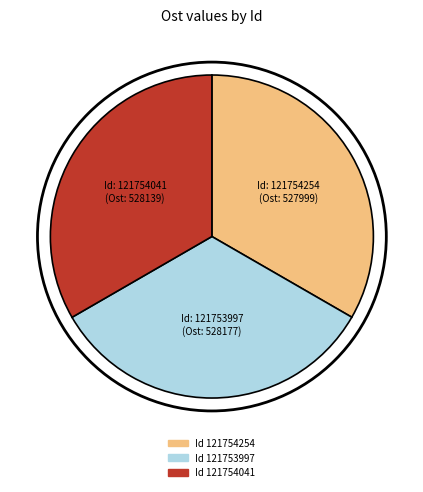

Does any single category account for the majority?

No